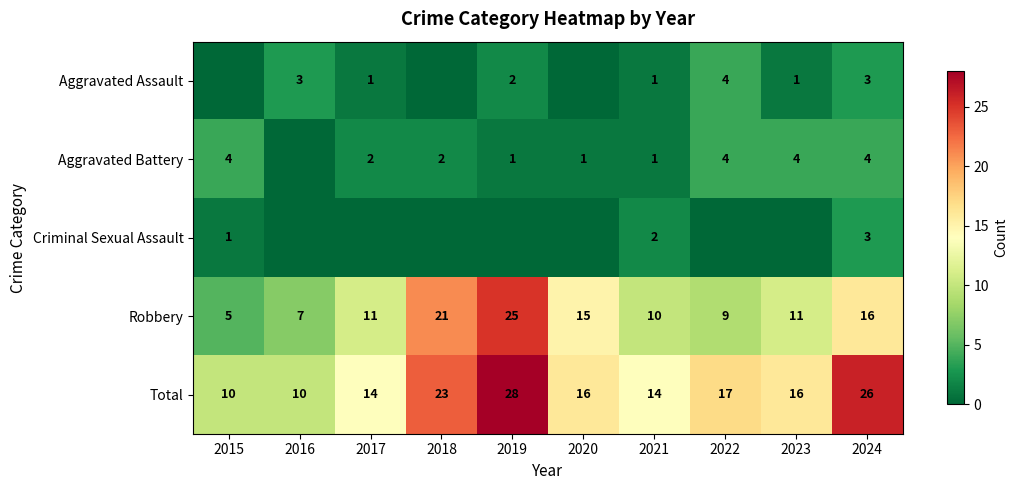

Is it true that Aggravated Battery equals 2 at 2018?

True